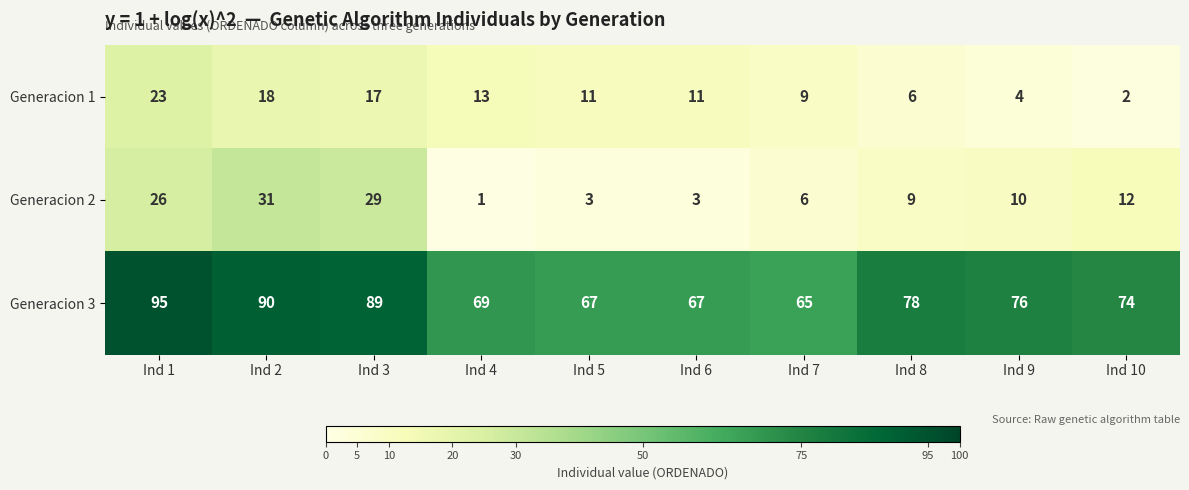

Reading left to right, transcribe all the data shown in this chart.

Generacion 1: 23	18	17	13	11	11	9	6	4	2
Generacion 2: 26	31	29	1	3	3	6	9	10	12
Generacion 3: 95	90	89	69	67	67	65	78	76	74